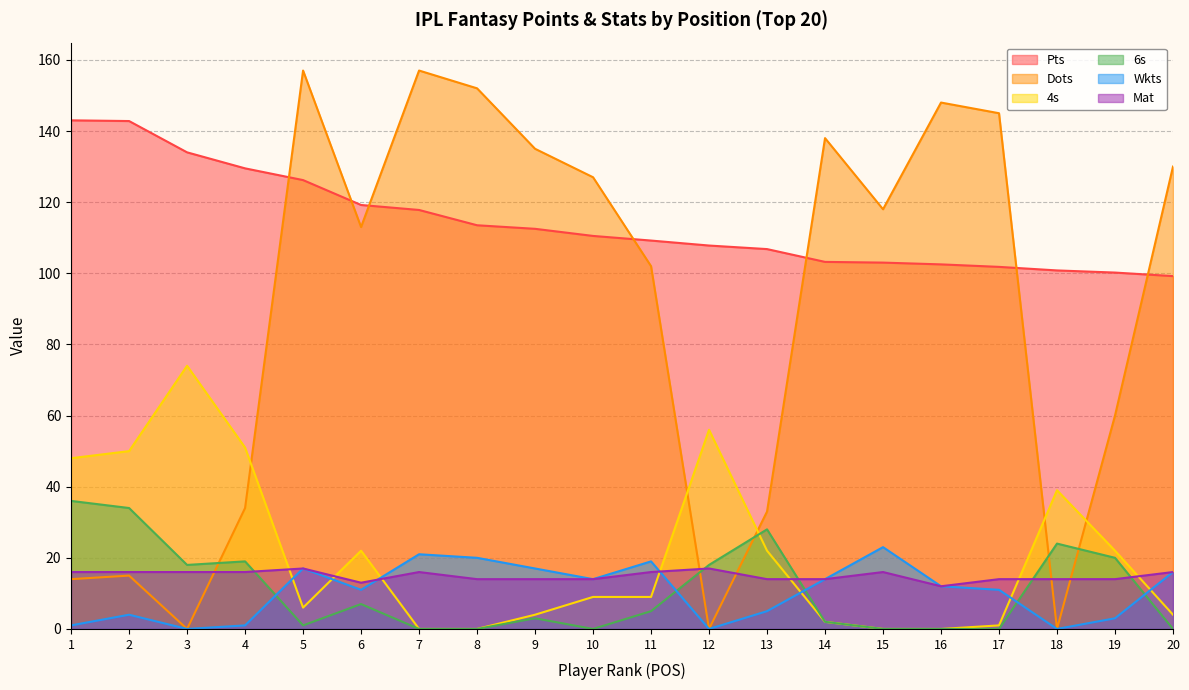

What is the total value across all series at 5?

324.2